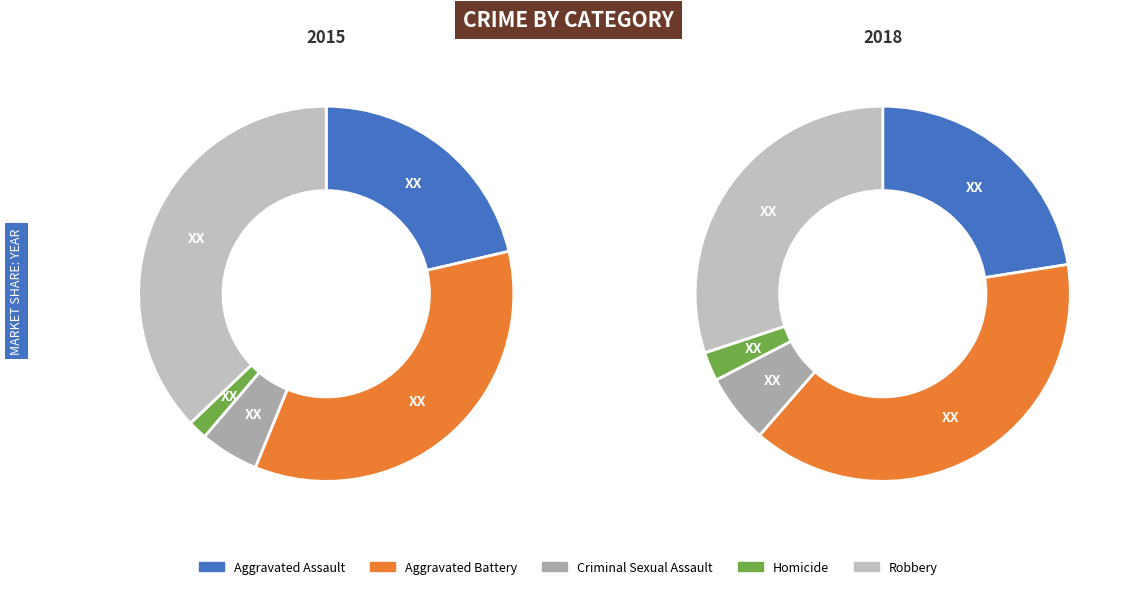

Which has a higher value, Criminal Sexual Assault or Aggravated Battery?

Aggravated Battery